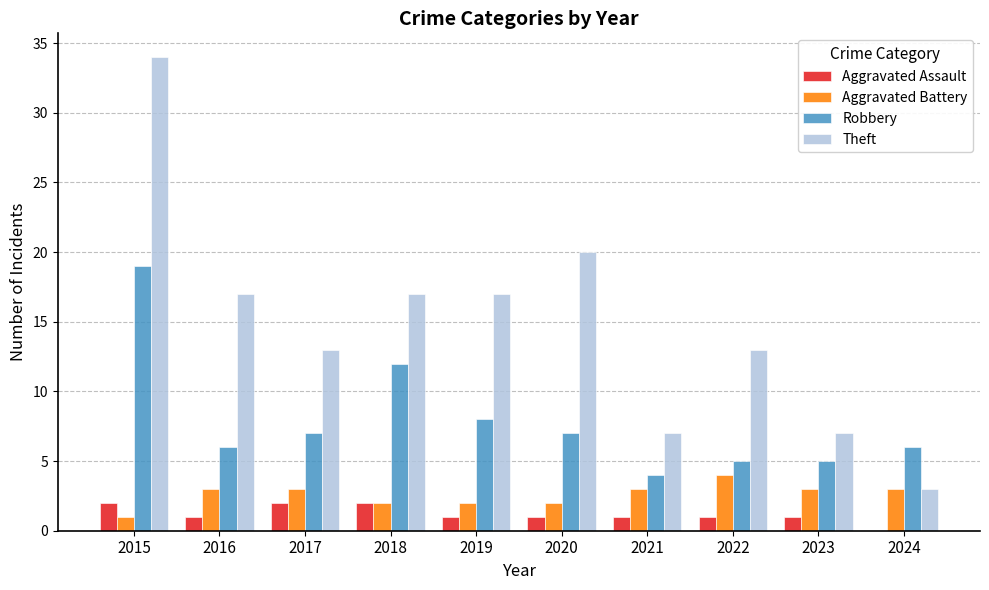

What is the greatest value displayed?

34